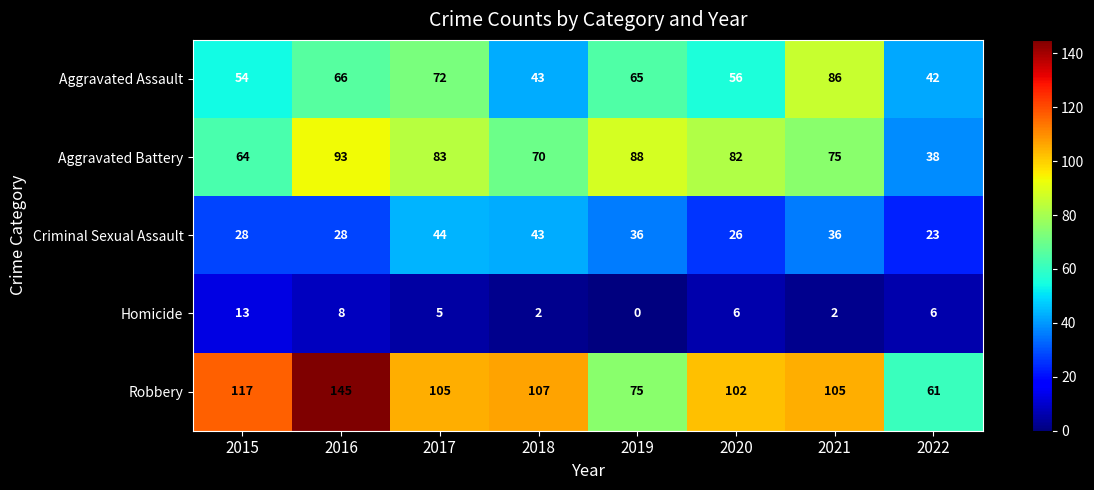

What is the difference between the highest and lowest values at 2020?

96